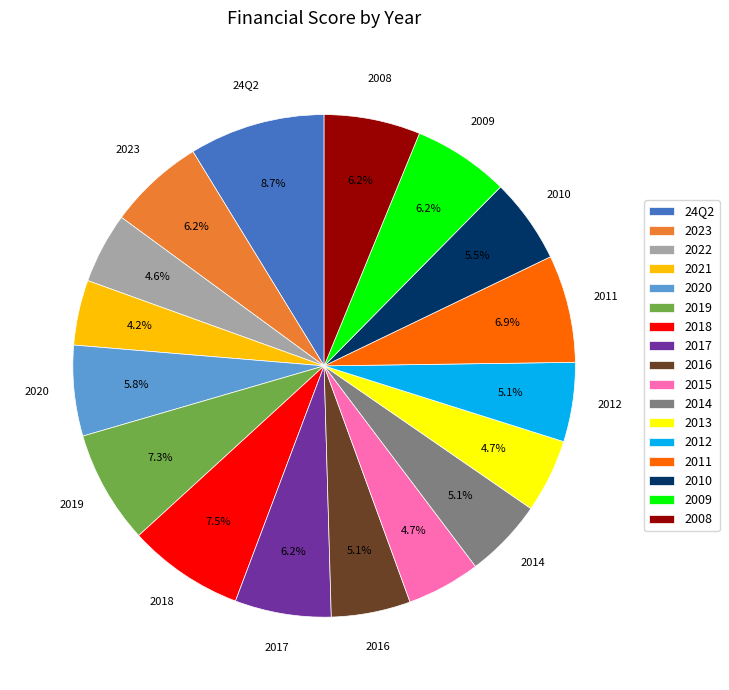

What percentage is the 2021 slice, to the nearest percent?

4%